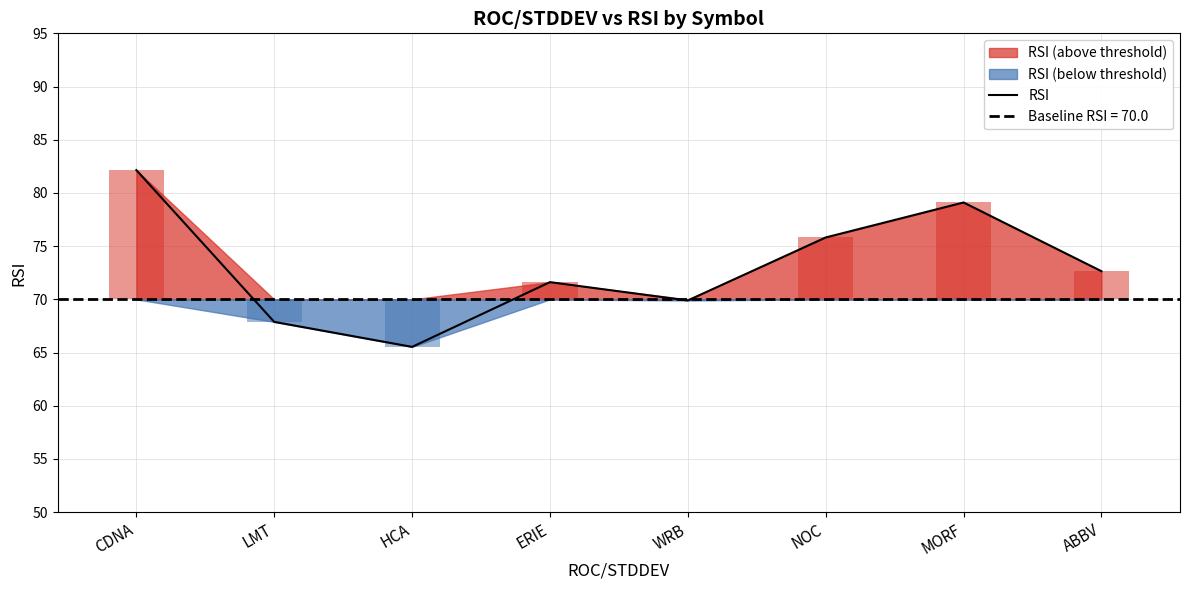

Where does the data first go above 72?

CDNA